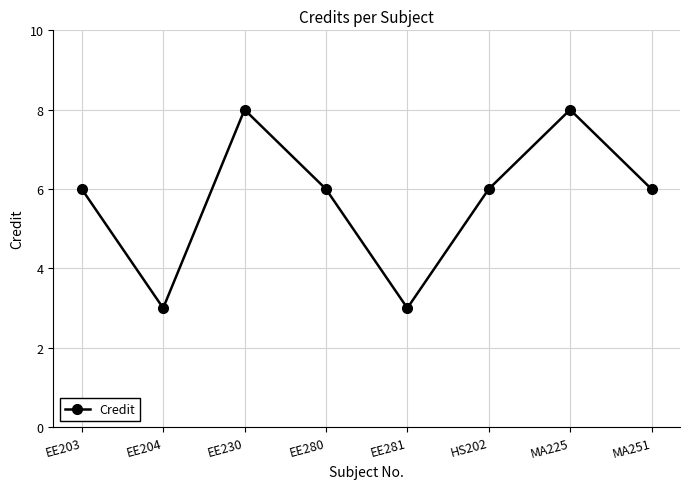

What is the minimum value shown in the chart?

3